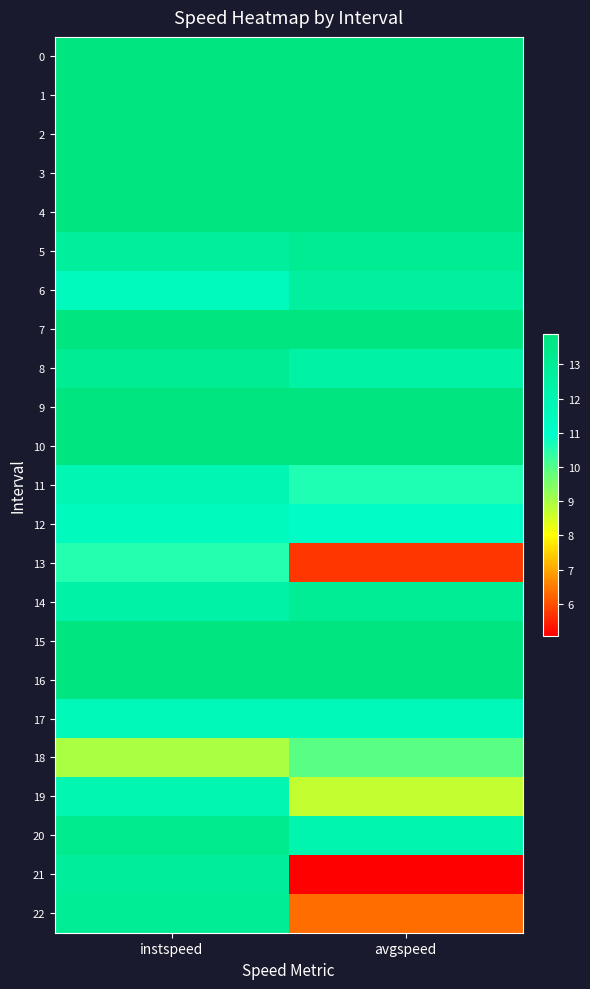

At how many categories does at least one series exceed 9?

2